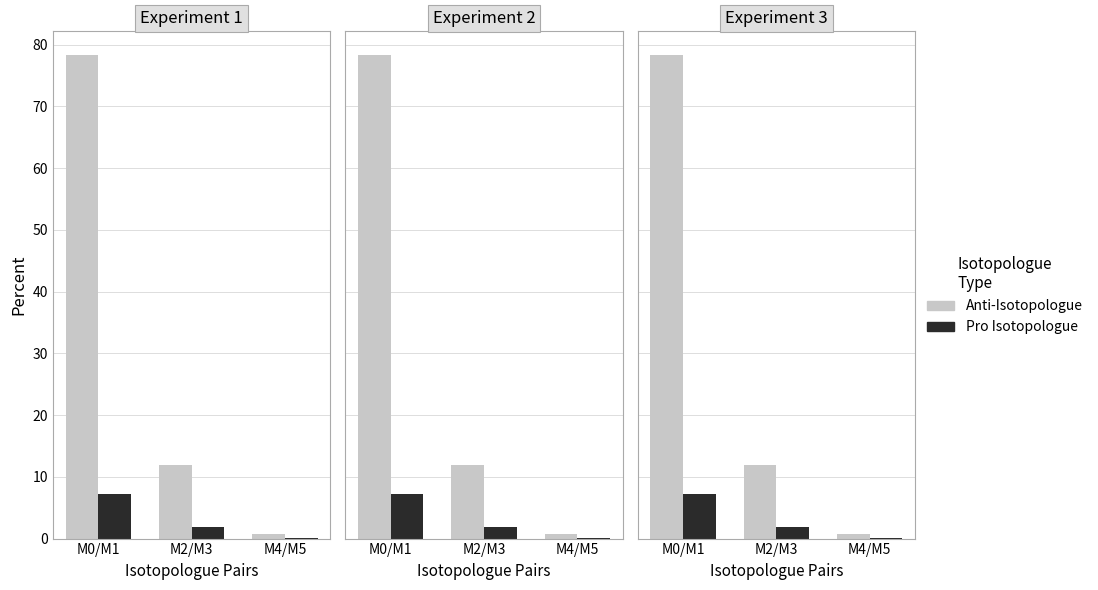

How many values in the Anti-Isotopologue series are below 11?

1